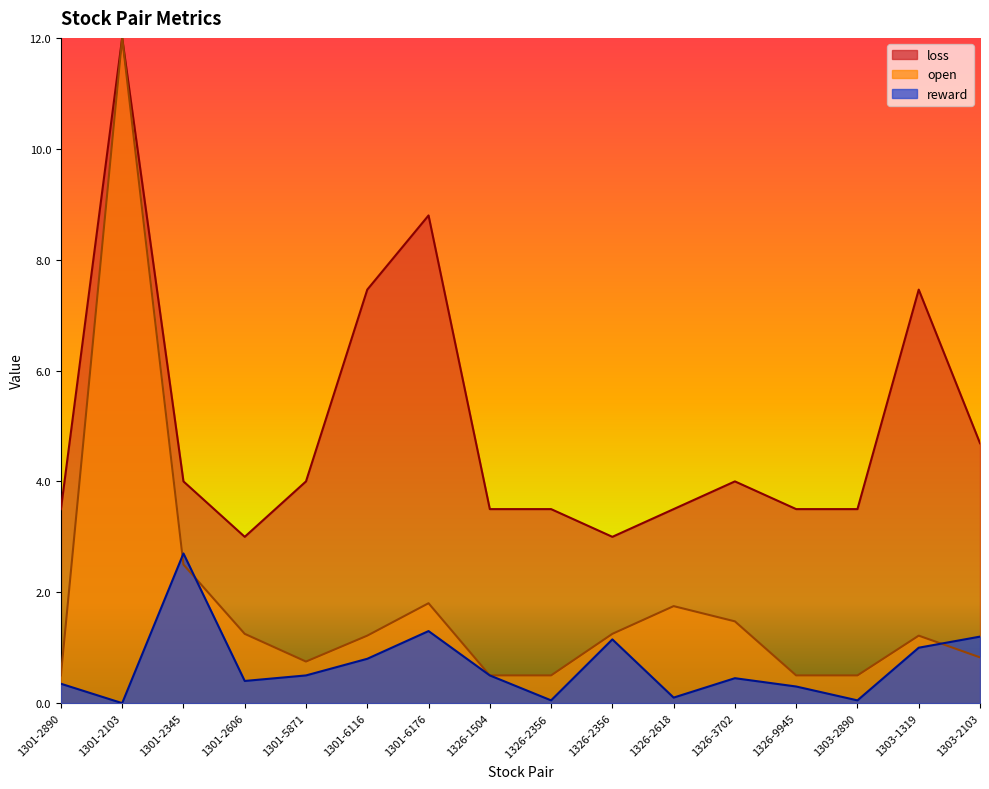

How many values in the reward series exceed 0?

15